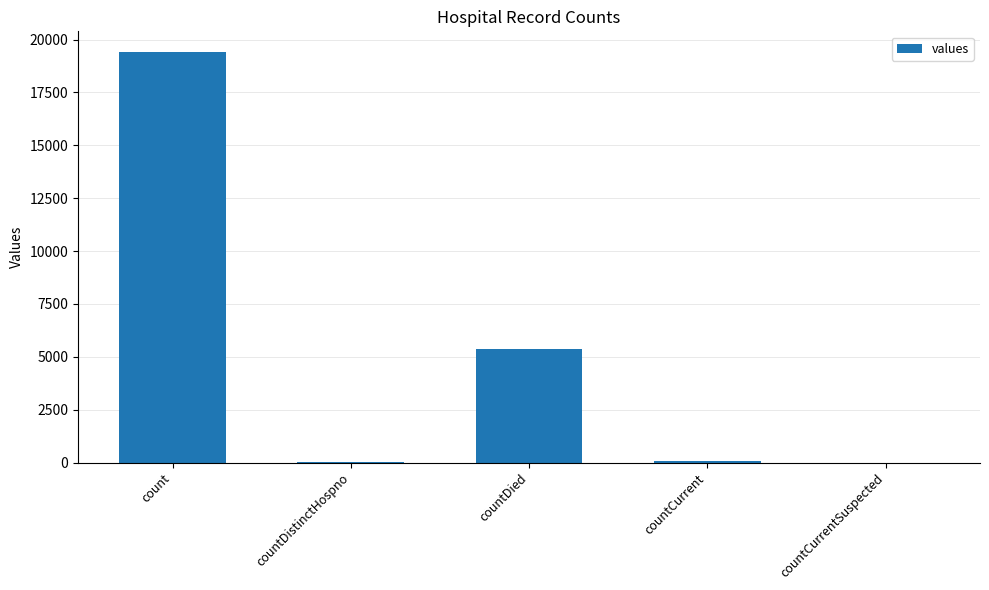

What is the sum of all values?

24875